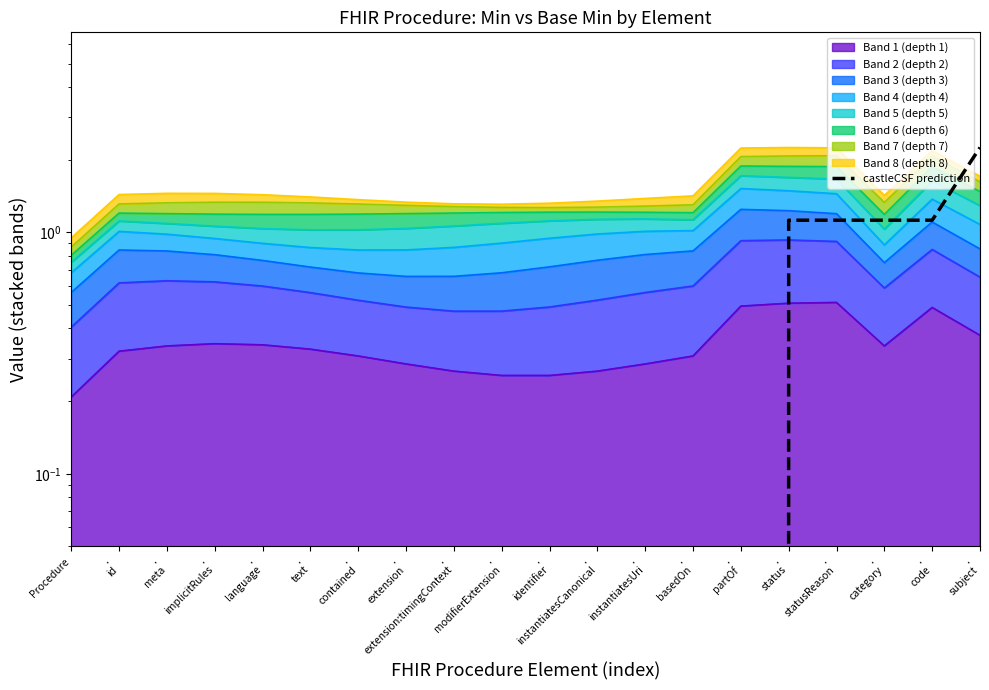

What is the average value?

0.3